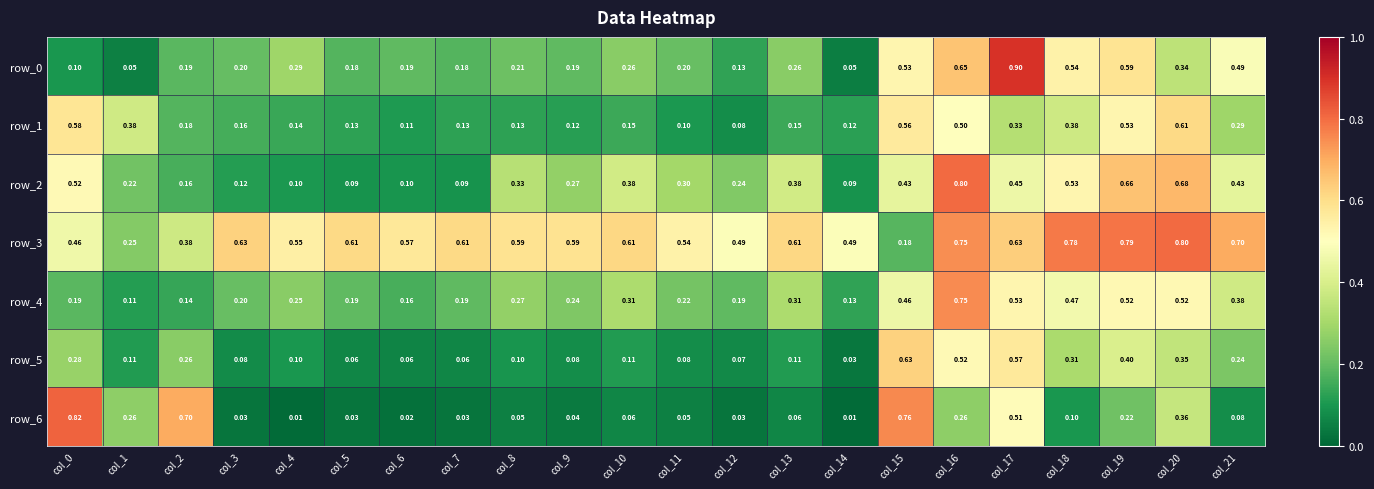

How many distinct data groups are displayed?

7